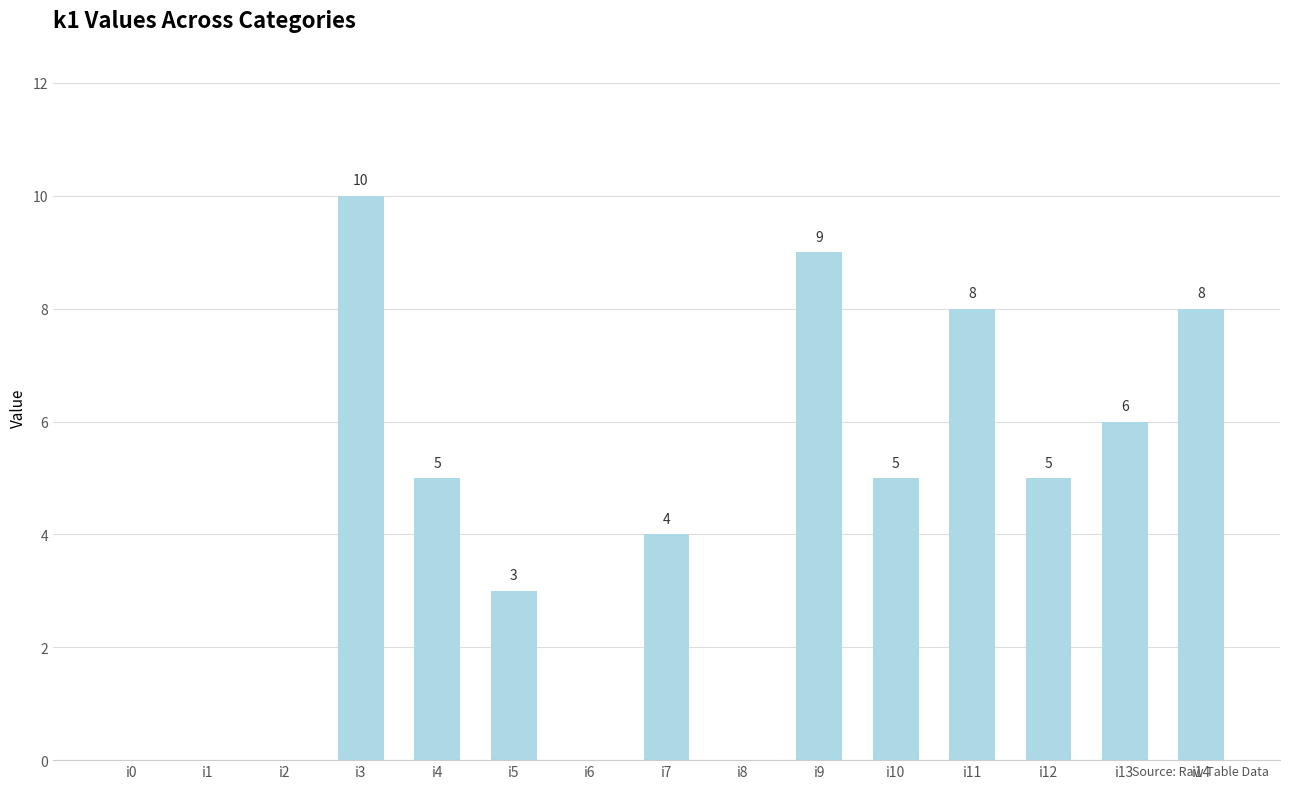

Is it true that the value at i10 is 2?

False